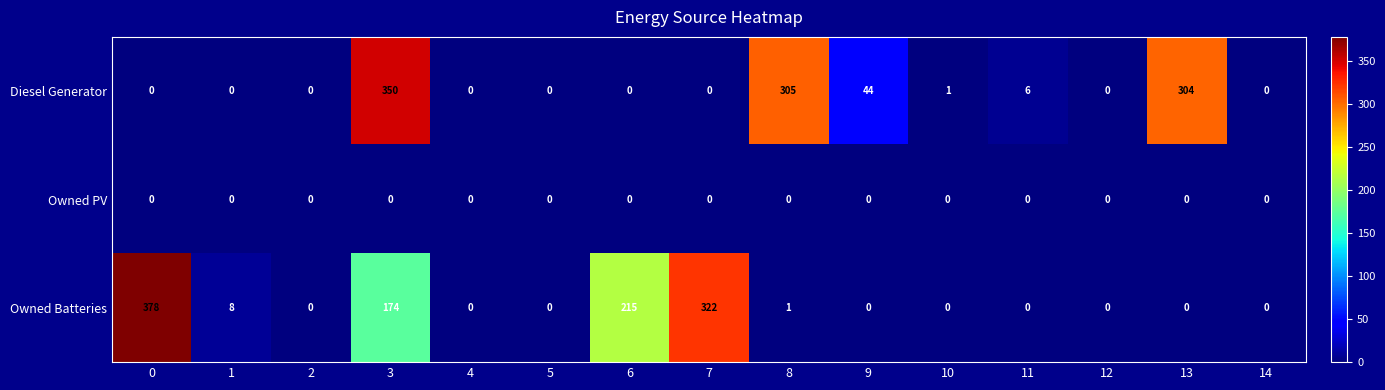

Count the number of data series in this chart.

3